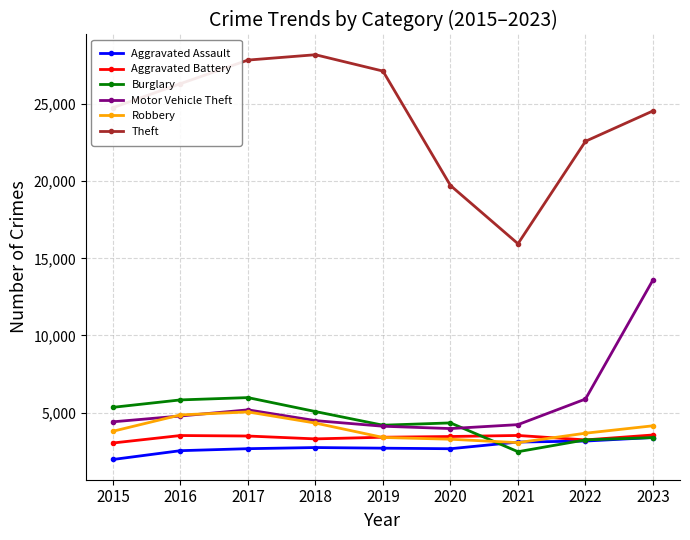

Is the value of Aggravated Assault at 2022 greater than the value of Robbery at 2019?

No